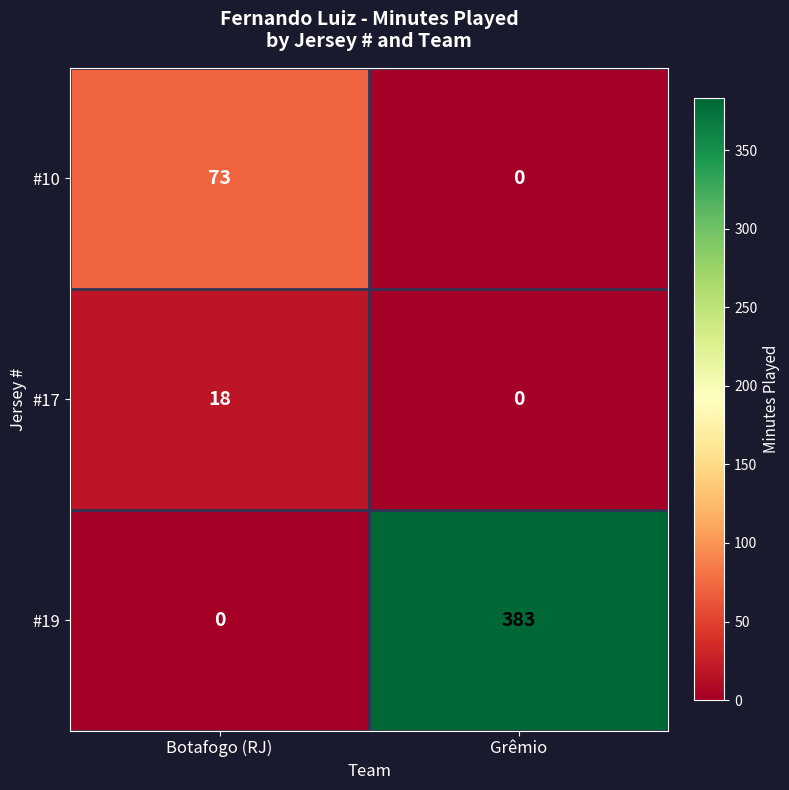

At which label does #19 reach its peak?

Grêmio